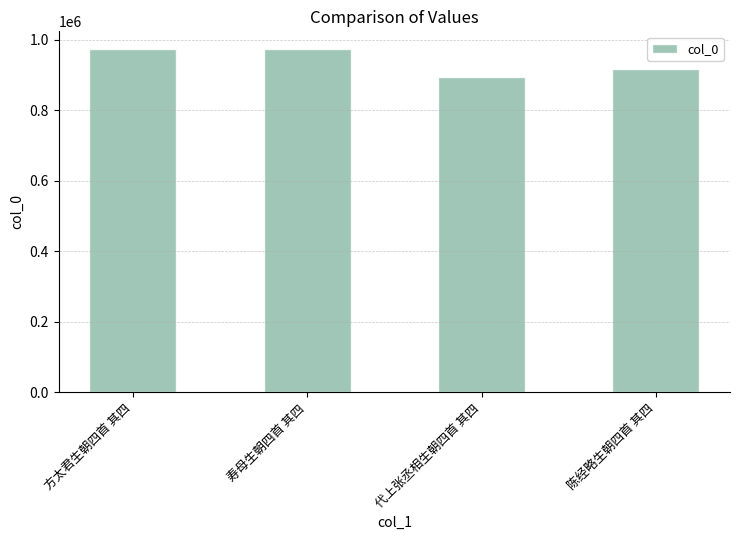

What is the ratio of the value at 陈经略生朝四首 其四 to the value at 方太君生朝四首 其四?

0.9